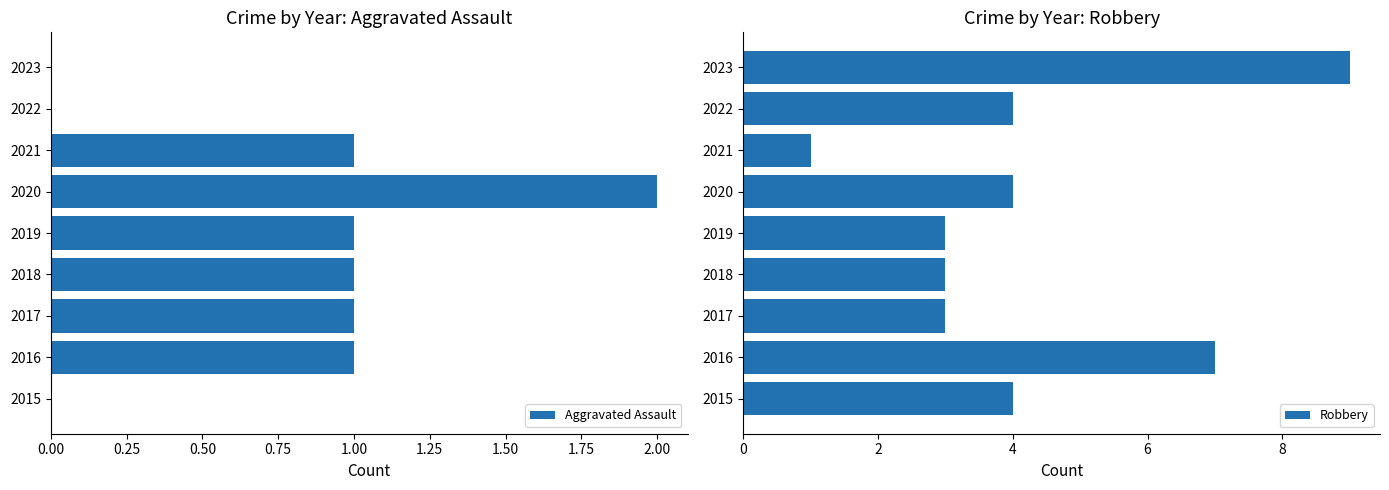

The value of Aggravated Assault at 2023 is 0. True or false?

True